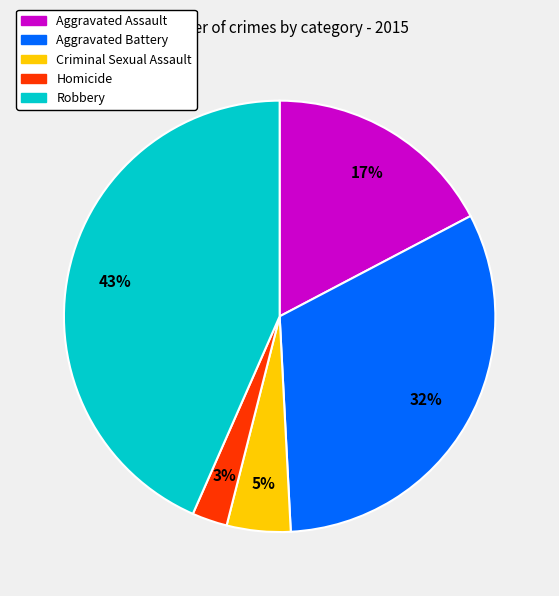

Between Robbery and Criminal Sexual Assault, which is larger?

Robbery